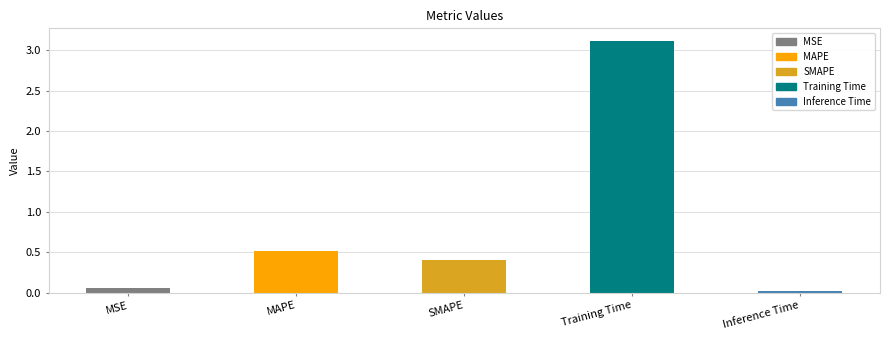

What is the label of the 1st bar from the left?

MSE